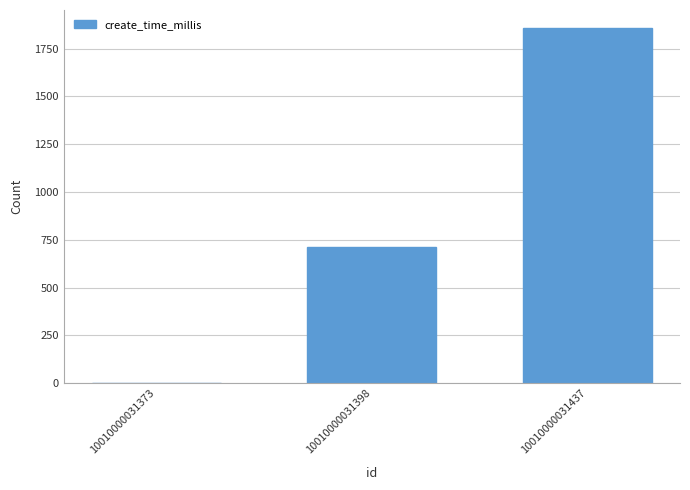

Is it true that the value at 10010000031437 is 1859.4?

True